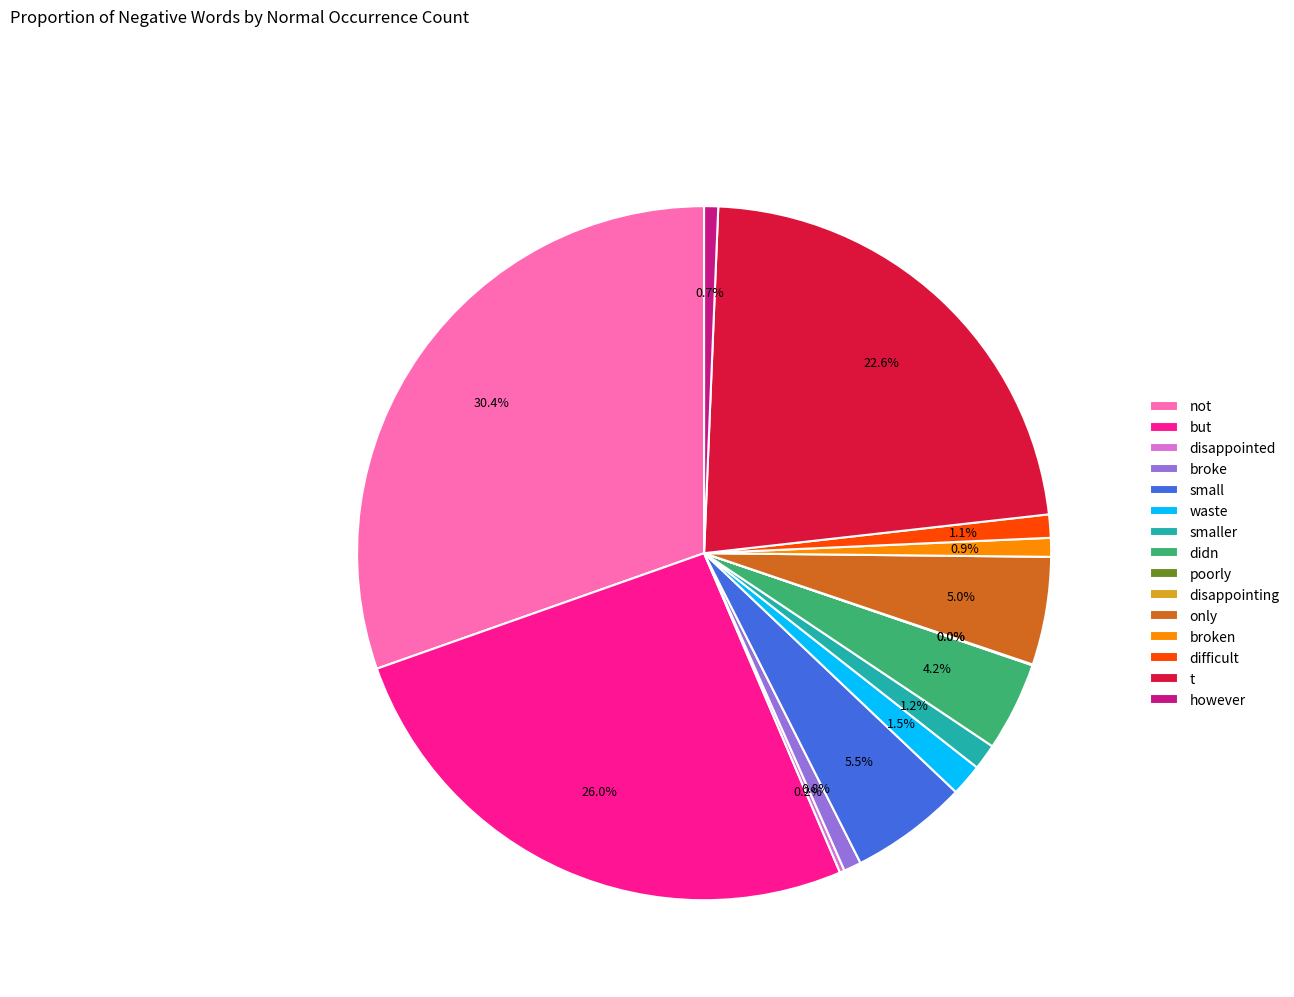

What percentage is the smaller slice, to the nearest percent?

1%